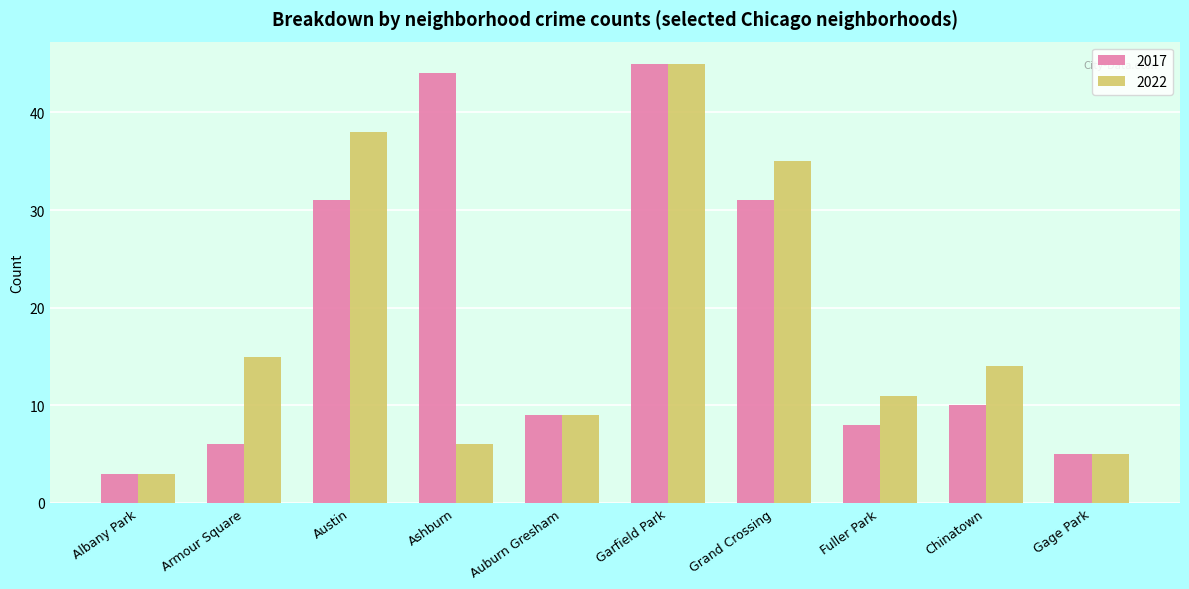

Is it true that 2022 equals 5 at Gage Park?

True